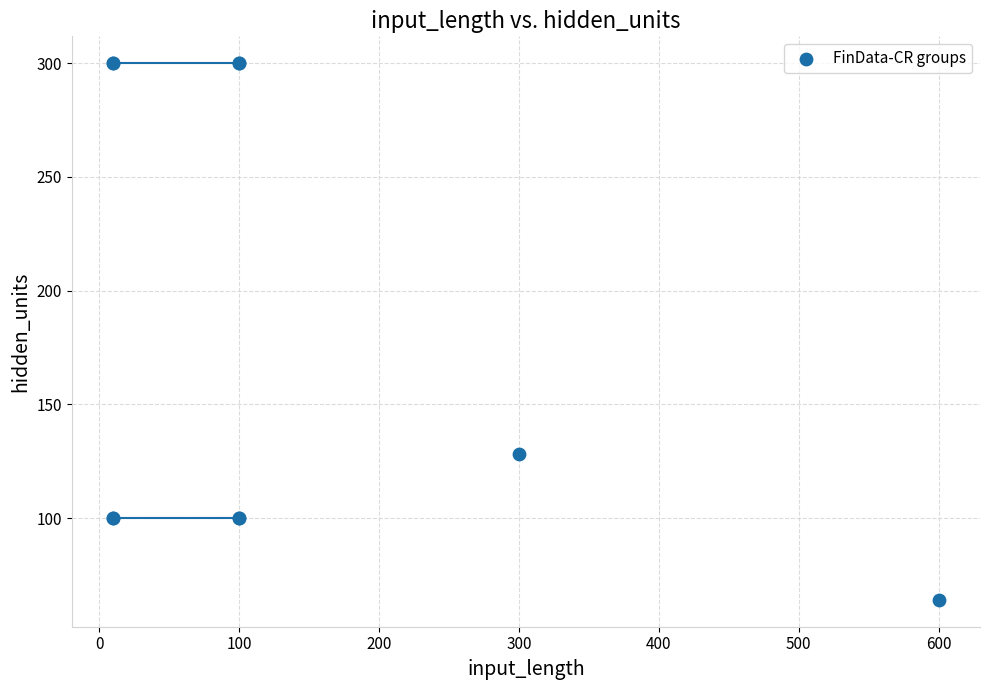

What Y value in the scatter plot is closest to 182?

128